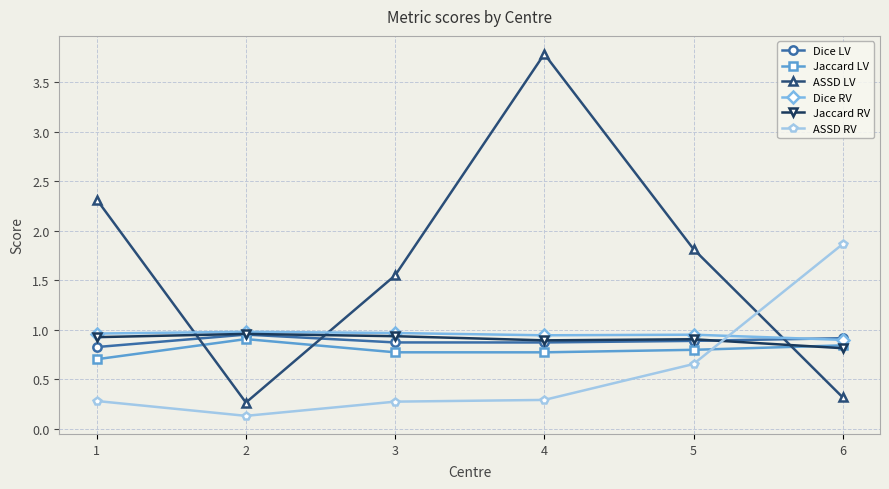

What is the greatest value displayed?

3.8